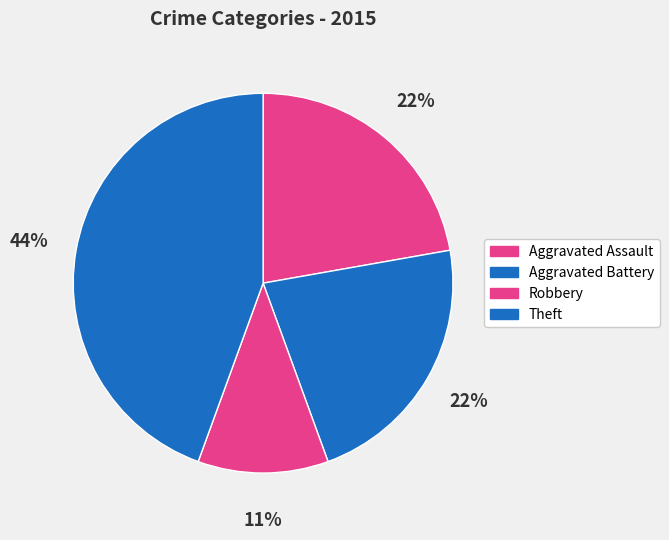

To the nearest percent, what is the combined percentage of Aggravated Battery and Aggravated Assault?

44%